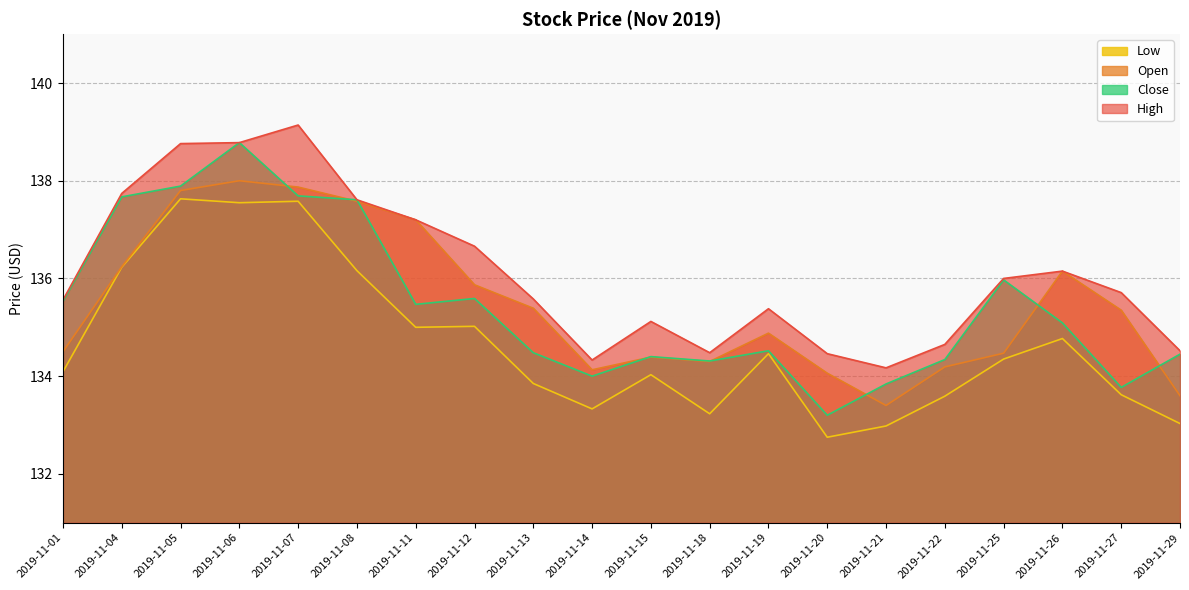

In High, how many points are higher than both neighbors (excluding endpoints)?

4